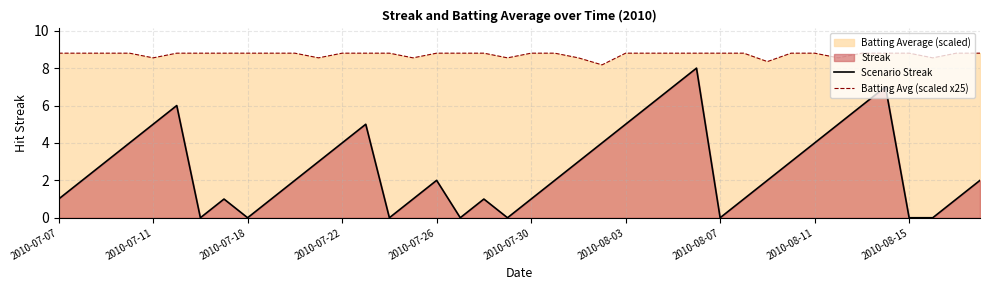

What is the maximum value shown in the chart?

8.8